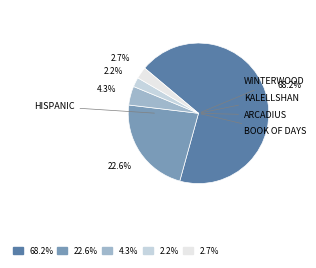

Is there any slice that represents more than half of the pie?

Yes